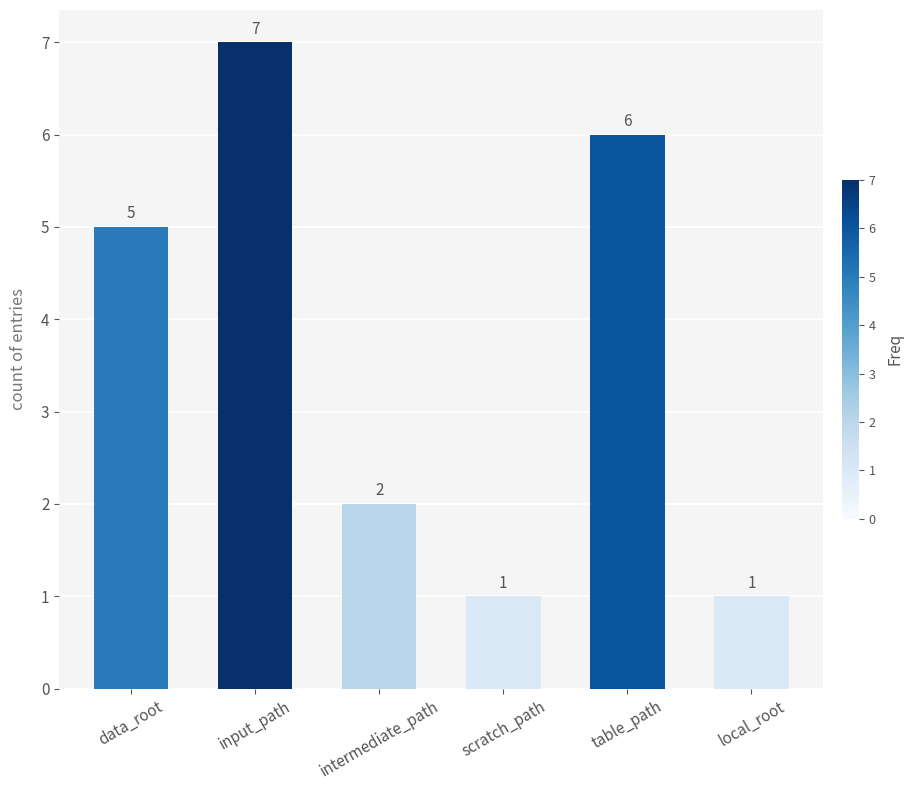

What is the sum of all values?

22